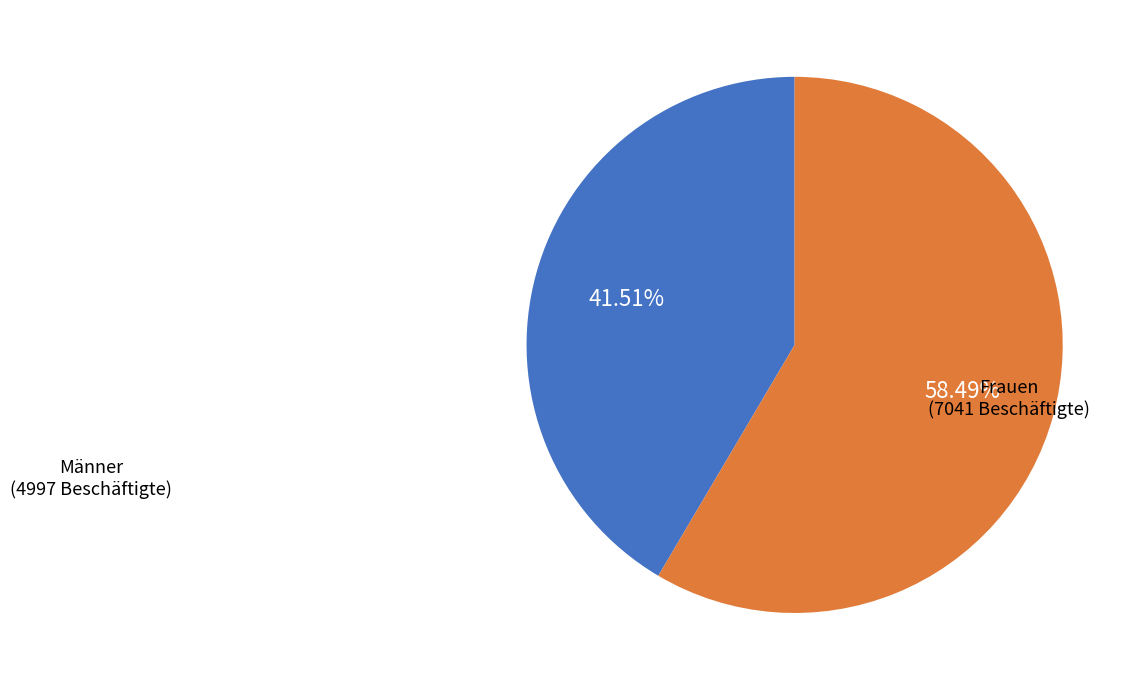

Is there any slice that represents more than half of the pie?

Yes